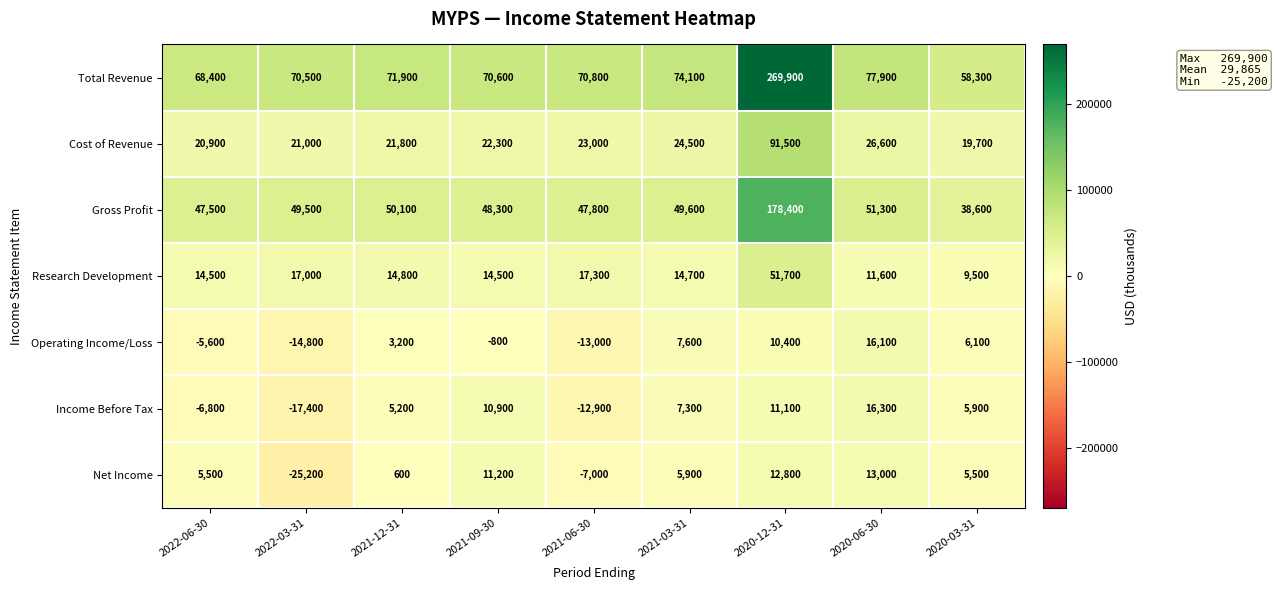

How many distinct data groups are displayed?

7